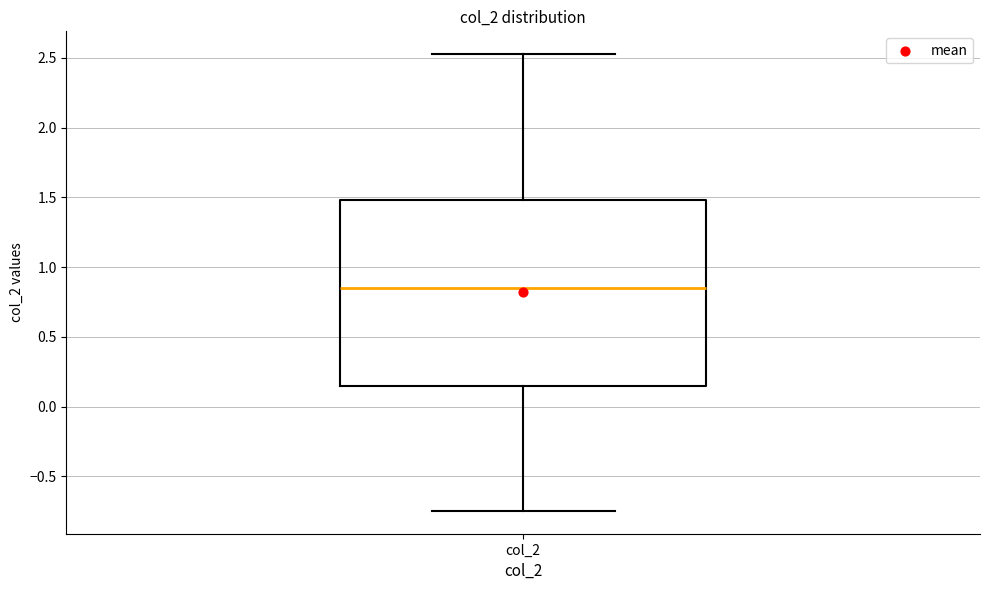

Read this box plot against the y-axis: the position of the median line, the range covered by the box, and the ends of both whiskers. The values are not printed on the chart, so give them approximately, as read against the axis.

median 0.85, box 0.15 to 1.50, whiskers -0.75 to 2.55